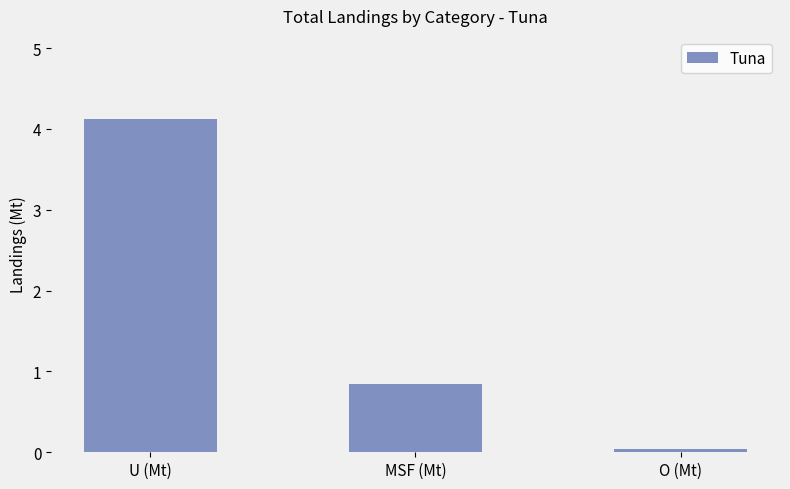

Which category has the highest value across all series?

U (Mt)